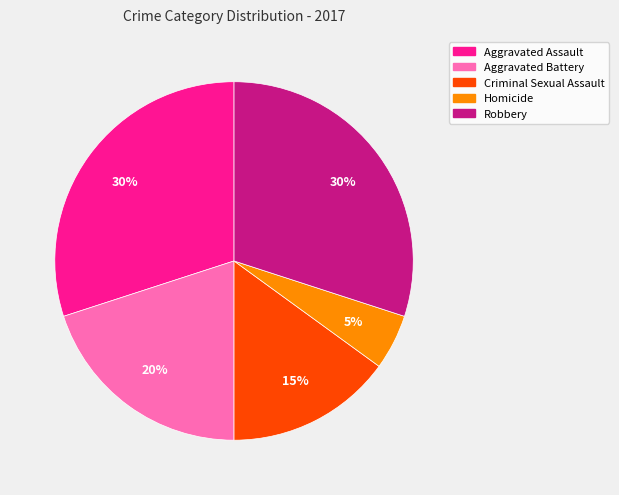

Is Criminal Sexual Assault the majority of the pie?

No